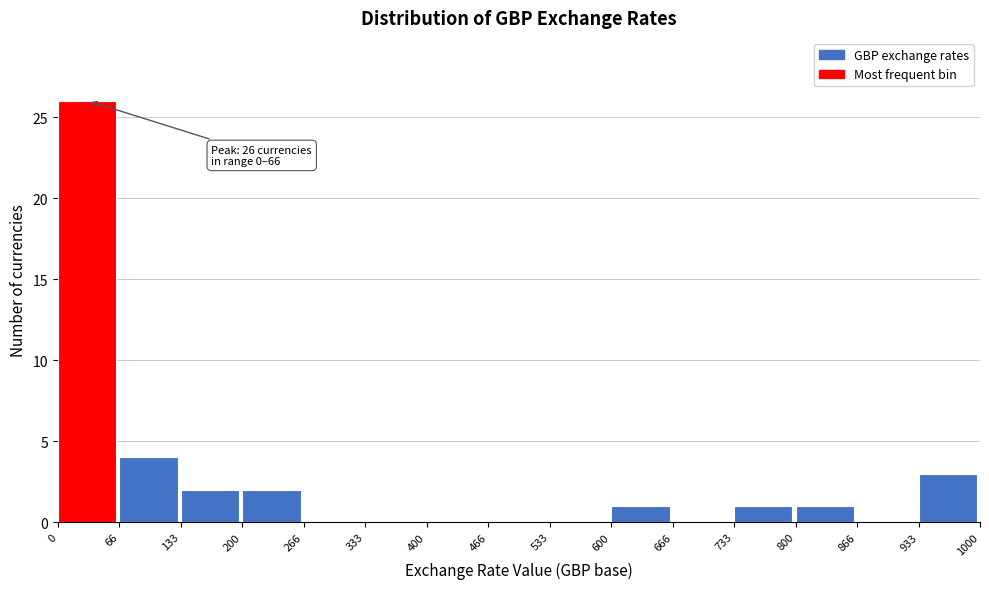

Over which range of the x-axis is the bar tallest?

0 to 66